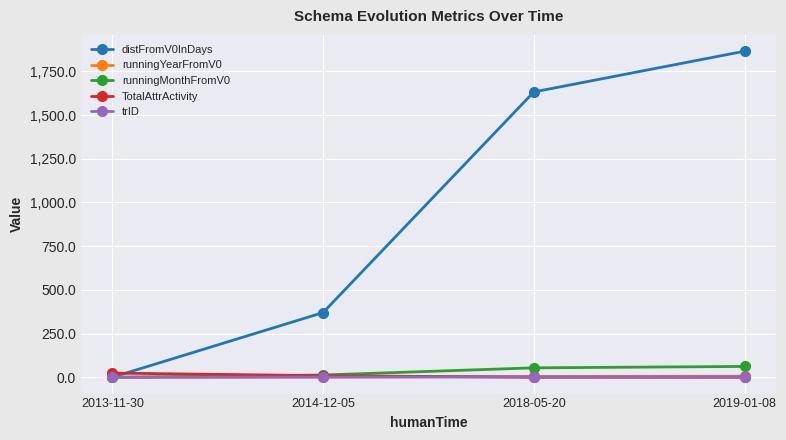

List the labels in order of distFromV0InDays value, largest first.

2019-01-08, 2018-05-20, 2014-12-05, 2013-11-30